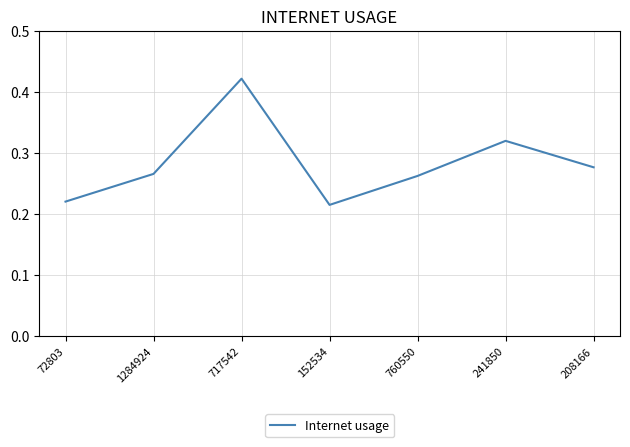

Does the chart display data point markers on the line(s)?

No